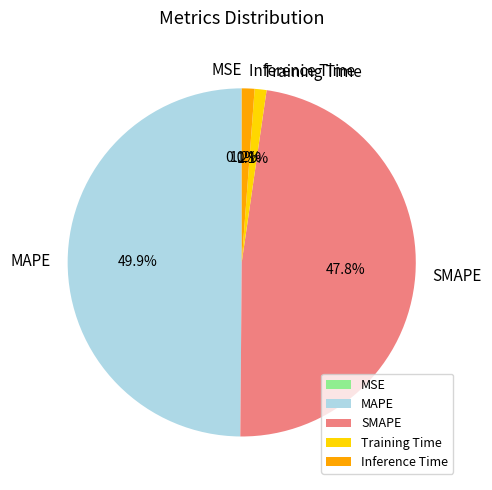

Does SMAPE account for over 50% of the chart?

No